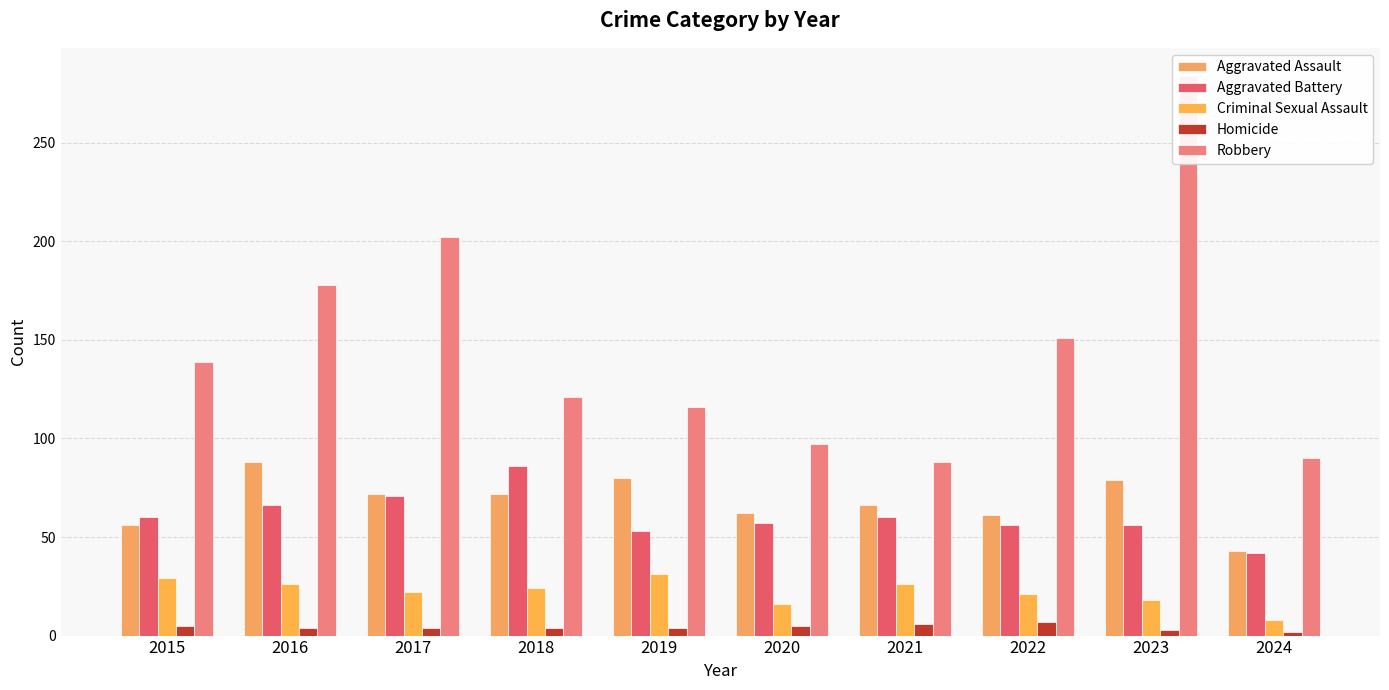

What is the difference between the Aggravated Battery values at 2021 and 2023?

4